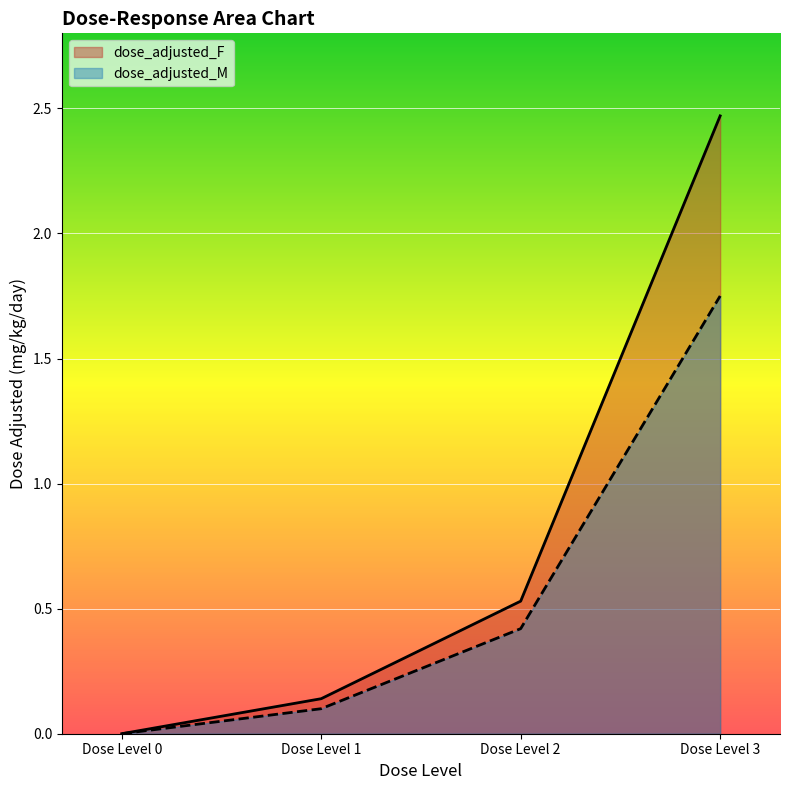

Rank the series at Dose Level 1 from lowest to highest value.

dose_adjusted_M, dose_adjusted_F